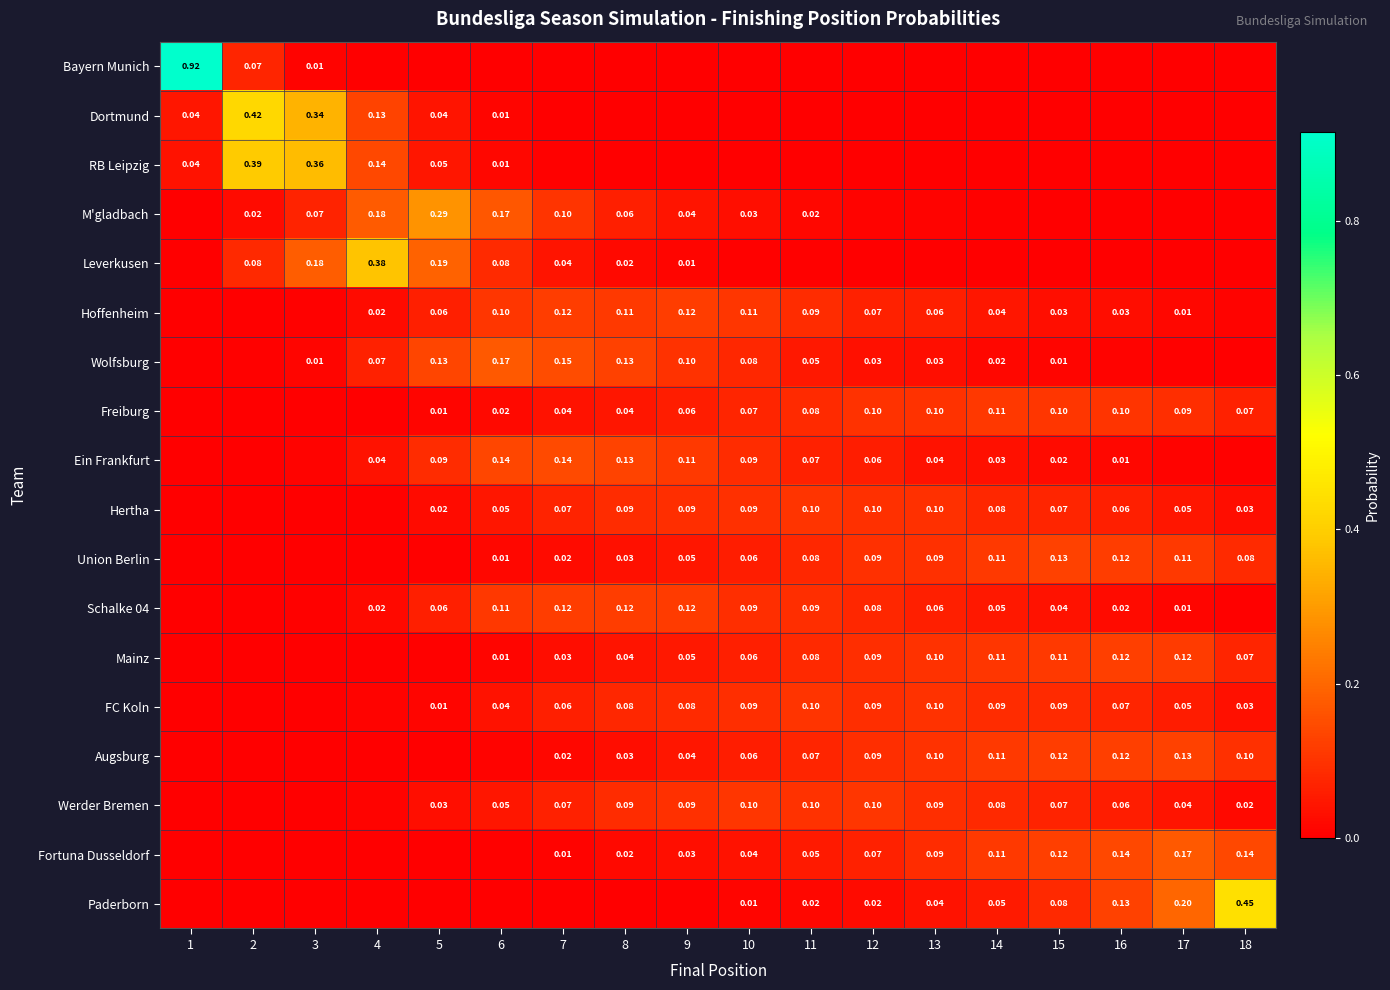

At 10, list the series in order from largest to smallest.

Hoffenheim, Werder Bremen, Hertha, FC Koln, Schalke 04, Ein Frankfurt, Wolfsburg, Freiburg, Mainz, Union Berlin, Augsburg, Fortuna Dusseldorf, M'gladbach, Paderborn, Leverkusen, Dortmund, Bayern Munich, RB Leipzig